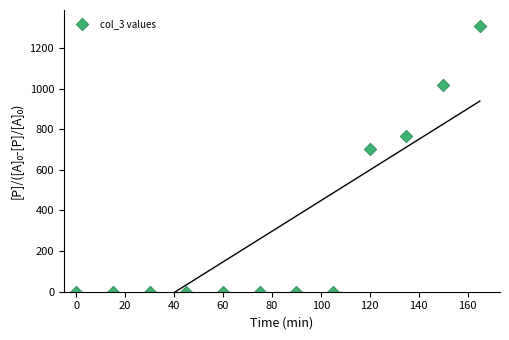

What Y value in the scatter plot is closest to 653?

700.9